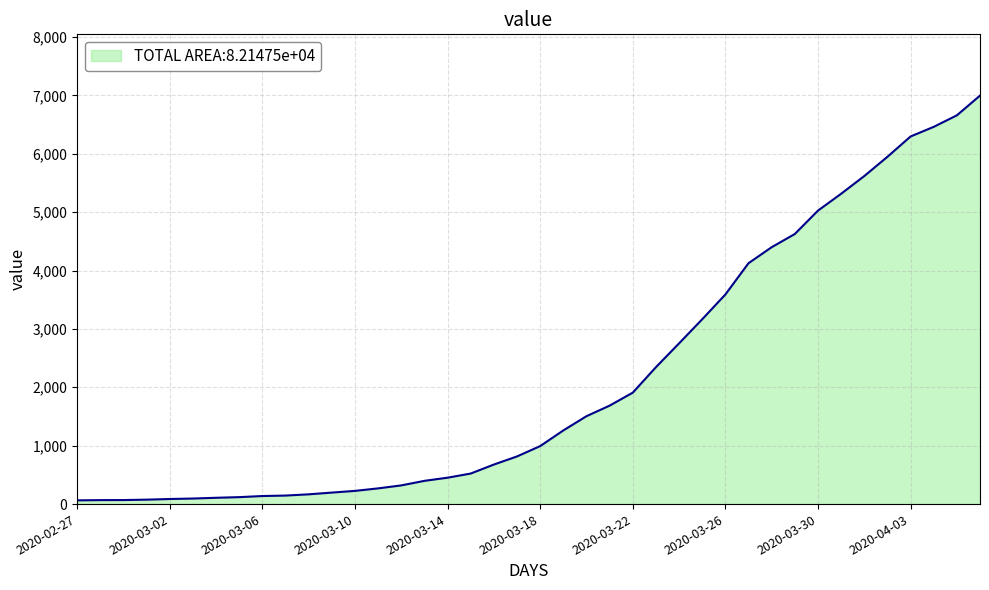

What is the difference between the maximum and minimum values?

6931